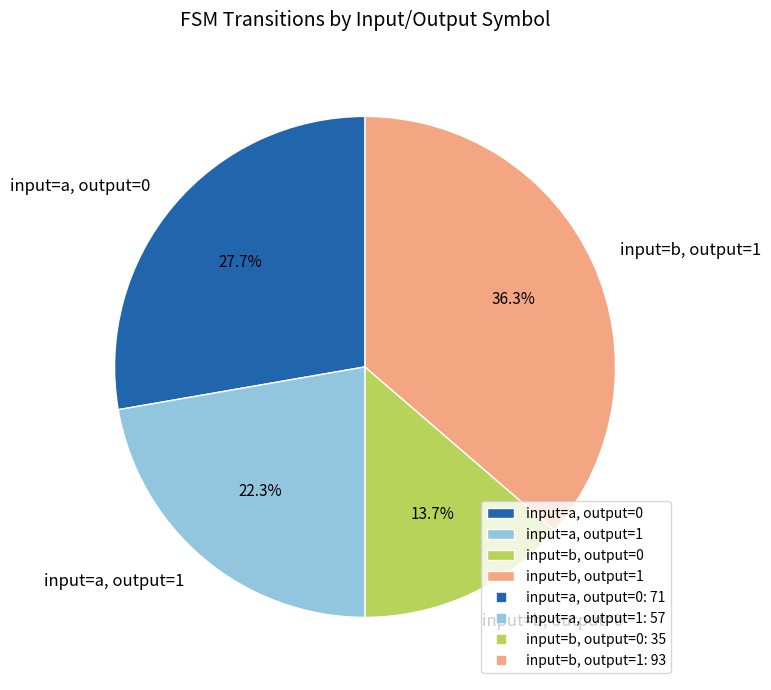

Rank the categories by value from highest to lowest.

input=b, output=1, input=a, output=0, input=a, output=1, input=b, output=0